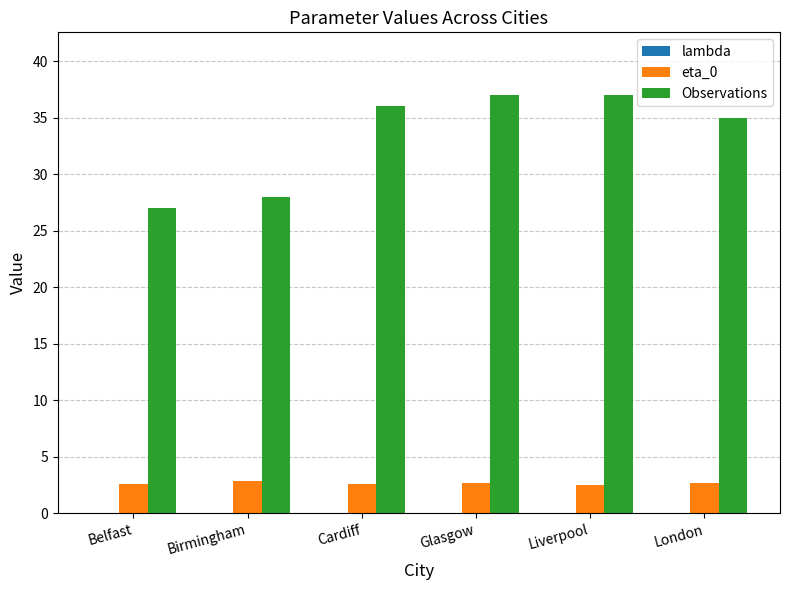

The value of eta_0 at Glasgow is 2.7. True or false?

True